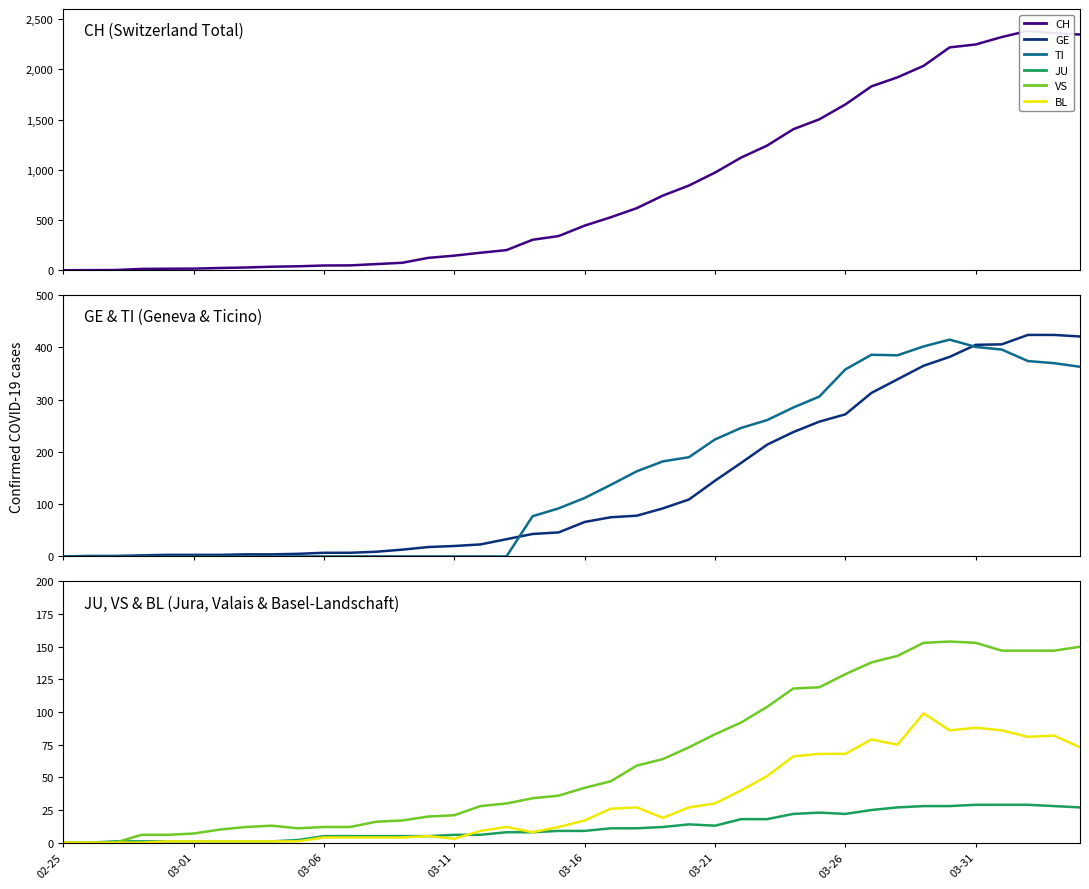

List the series in order of their peak value, highest first.

CH, GE, TI, VS, BL, JU